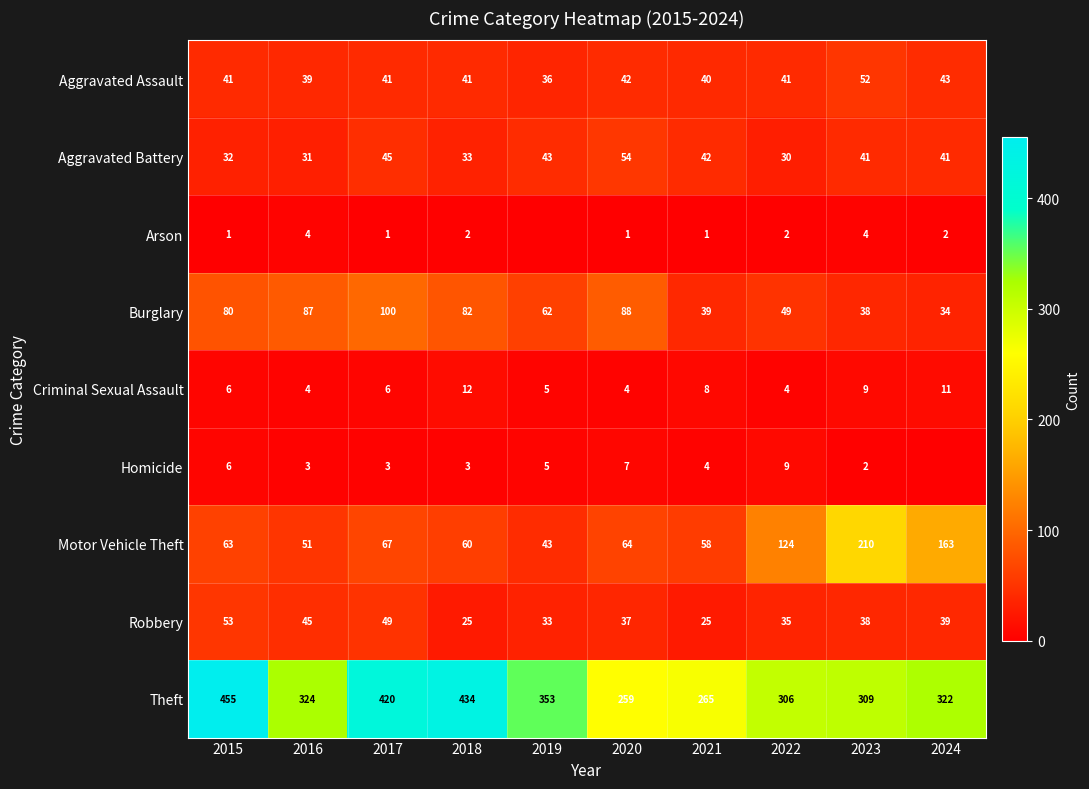

Is it true that Criminal Sexual Assault equals 6 at 2015?

True